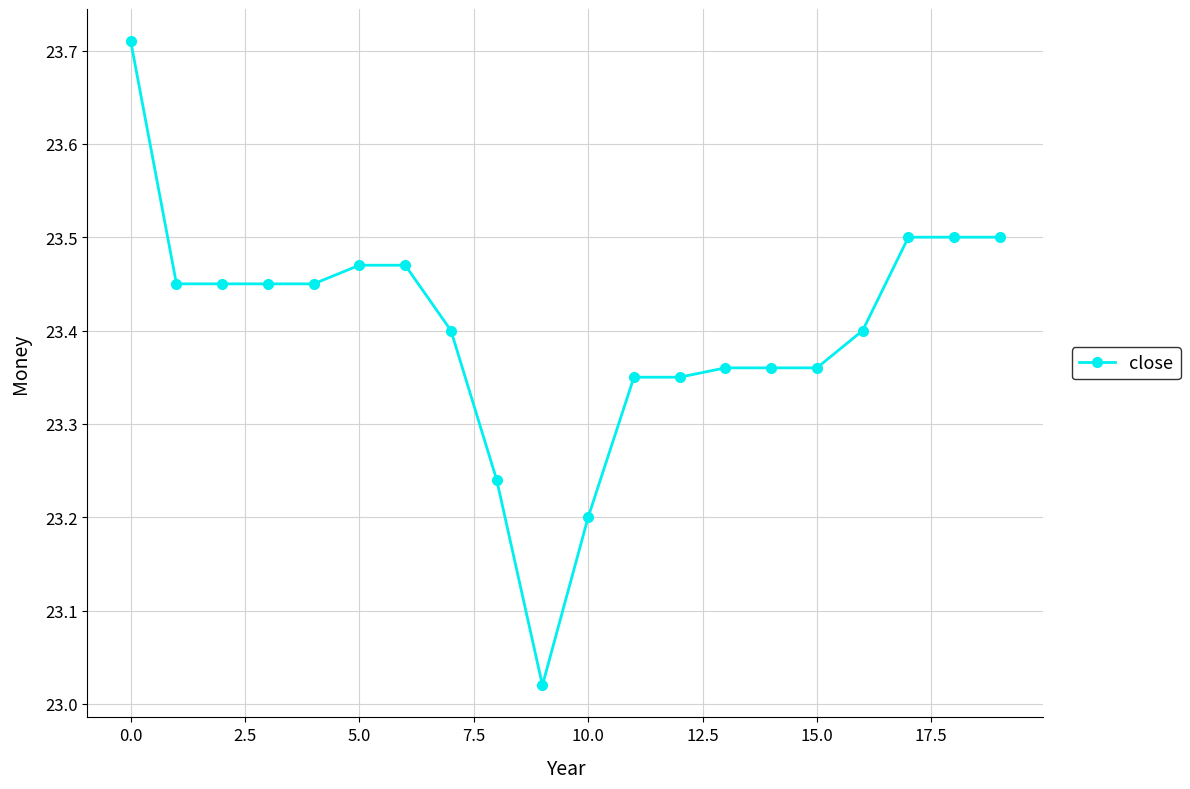

Does the chart display data point markers on the line(s)?

Yes